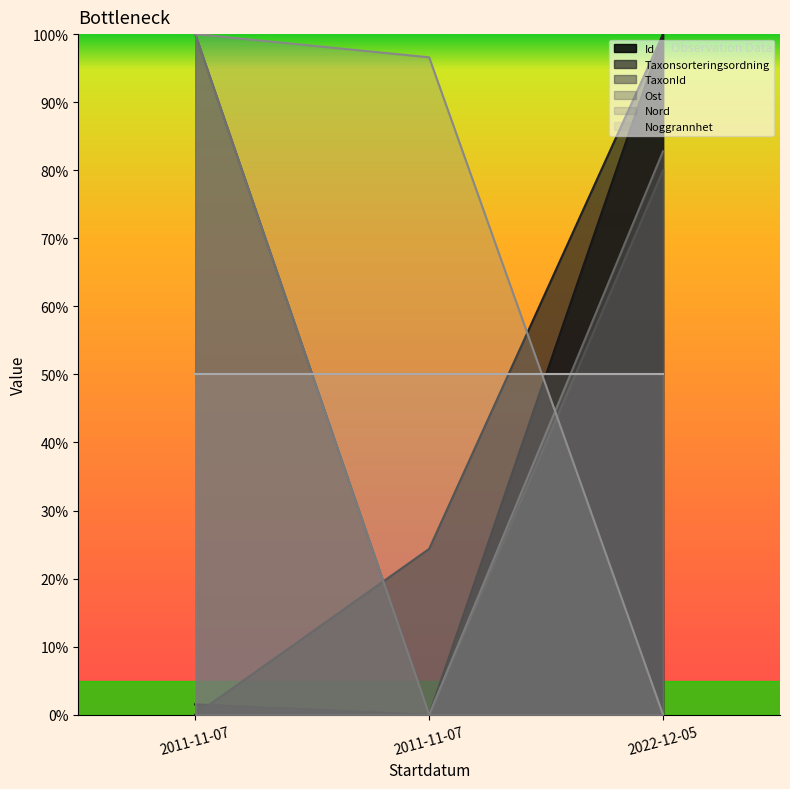

What is the difference between the second highest and minimum values in the Nord series?

96.6